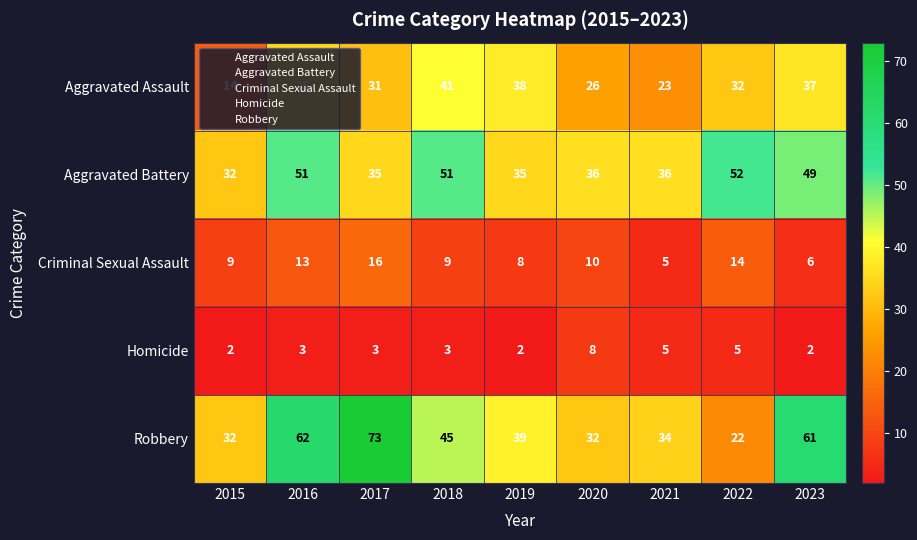

What is the total value across all series at 2022?

125